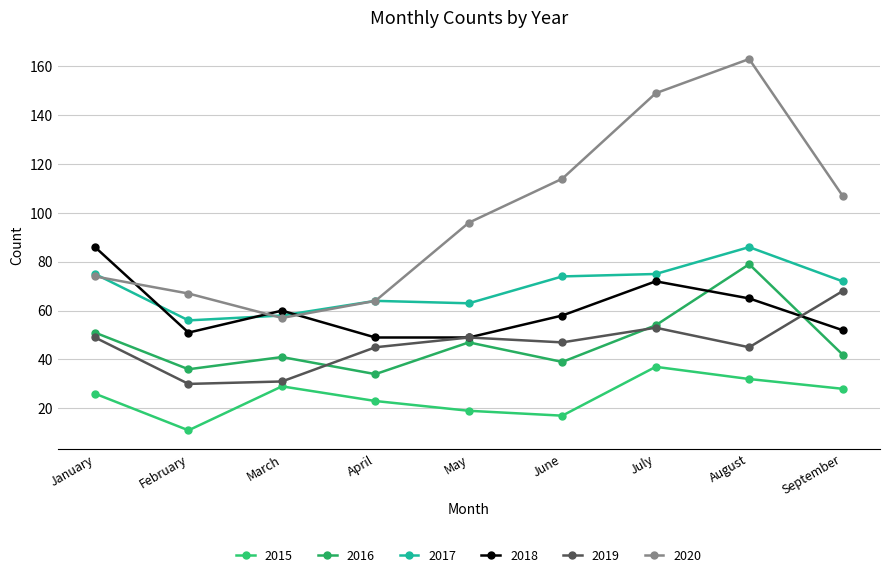

Where is the first local maximum for 2017?

April